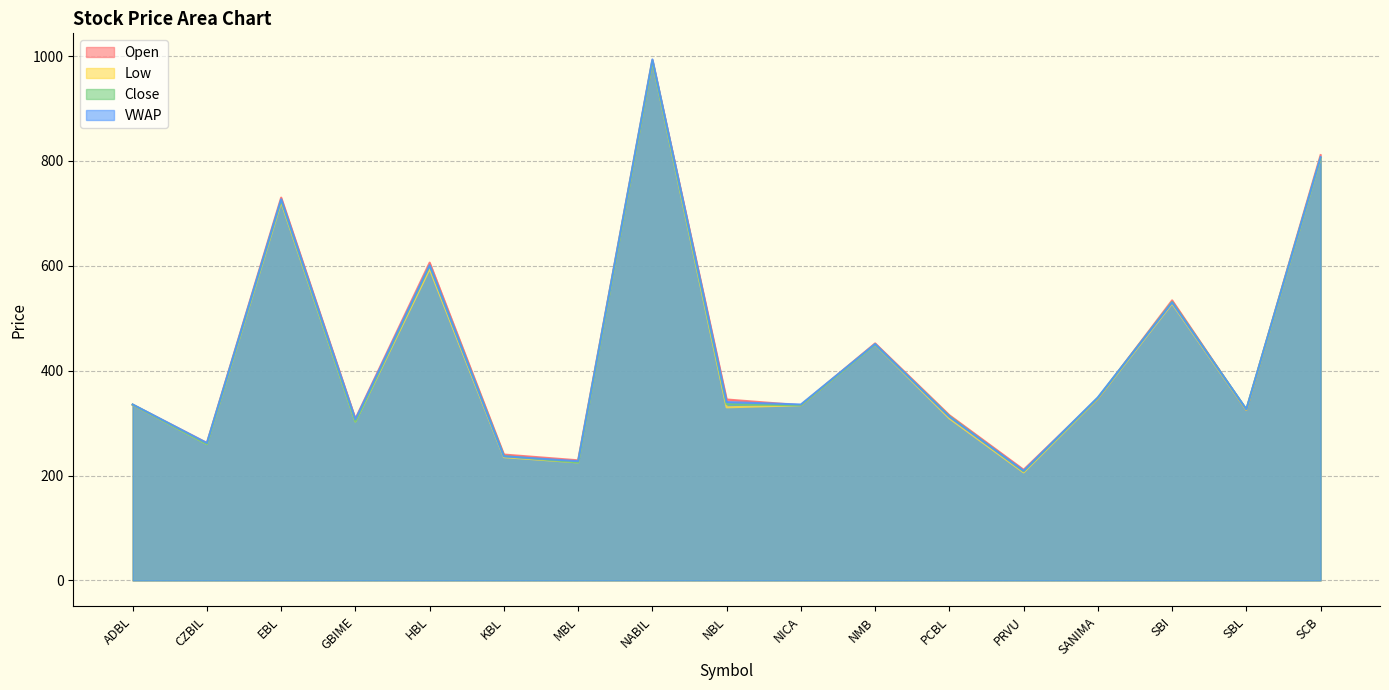

In Low, how many points are higher than both neighbors (excluding endpoints)?

5